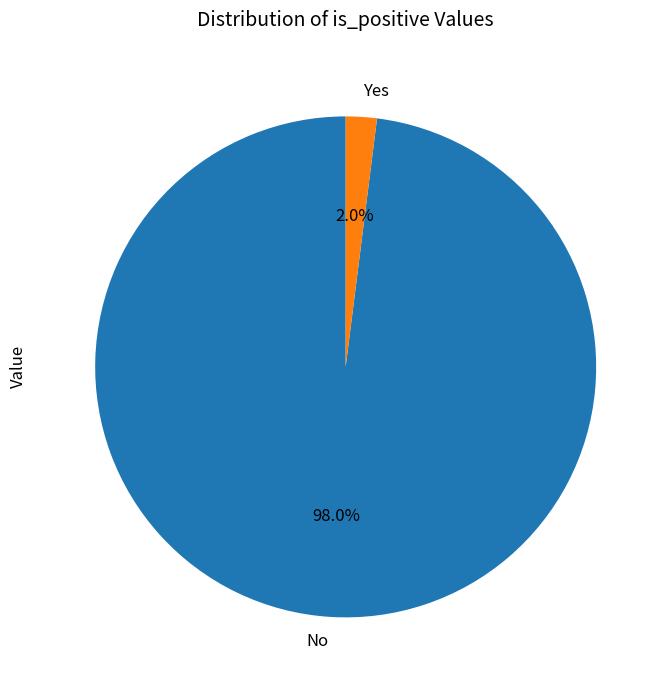

What percentage is the Yes slice, to the nearest percent?

2%